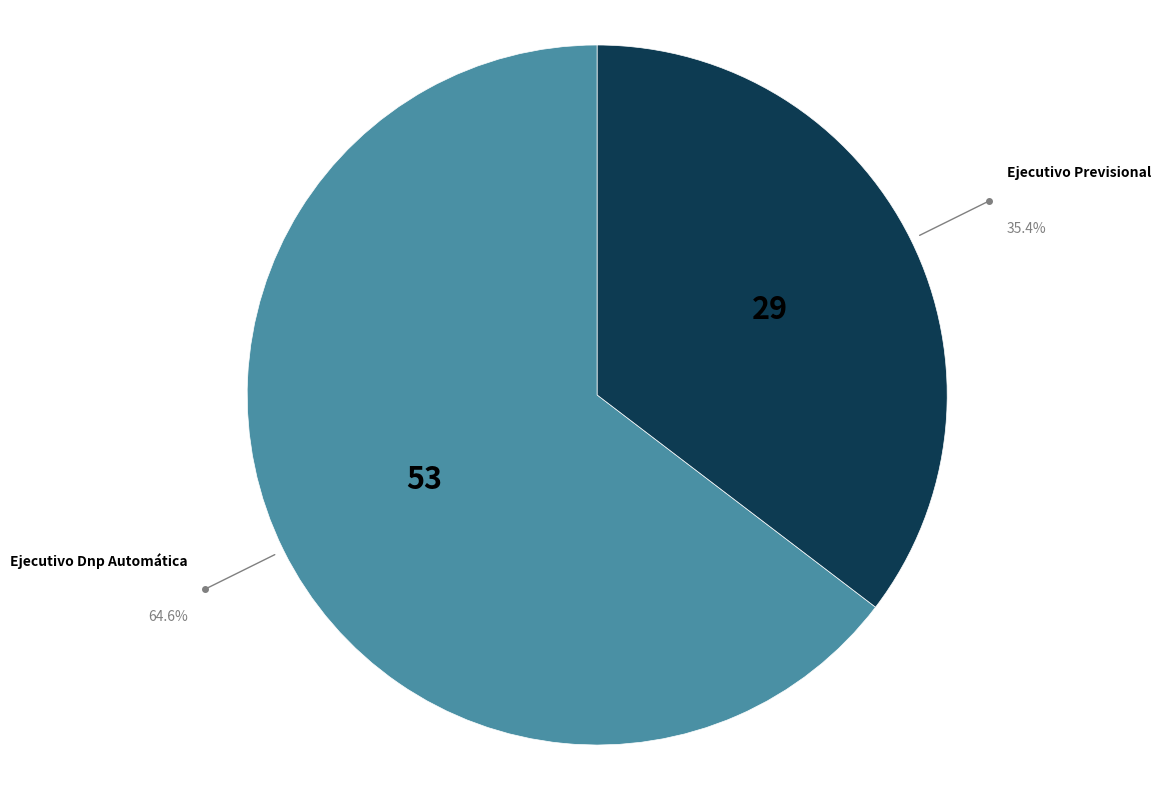

Which slice is the largest?

Ejecutivo Dnp Automática